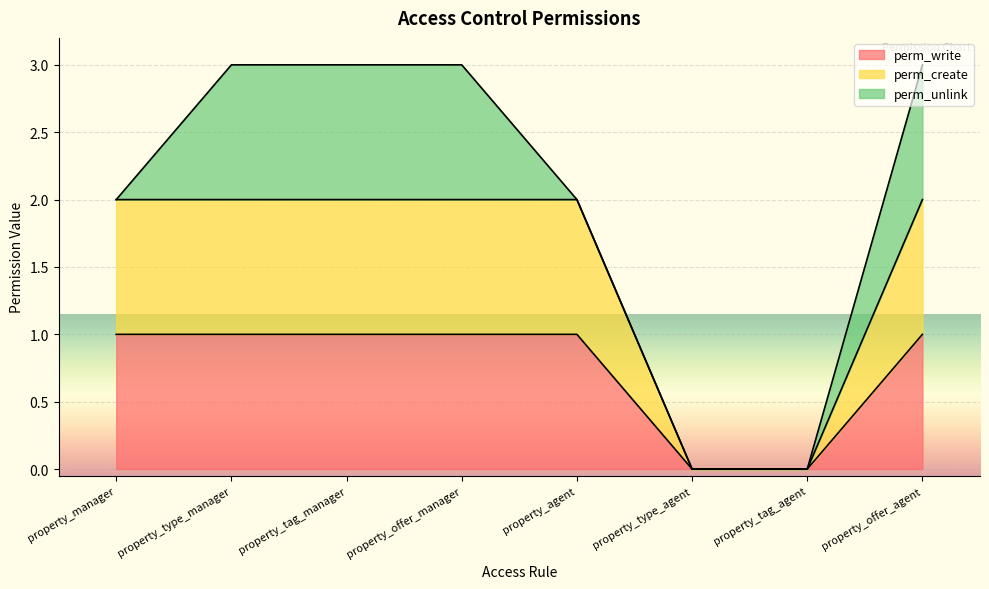

True or false: perm_write has a value of -1 at property_type_agent.

False